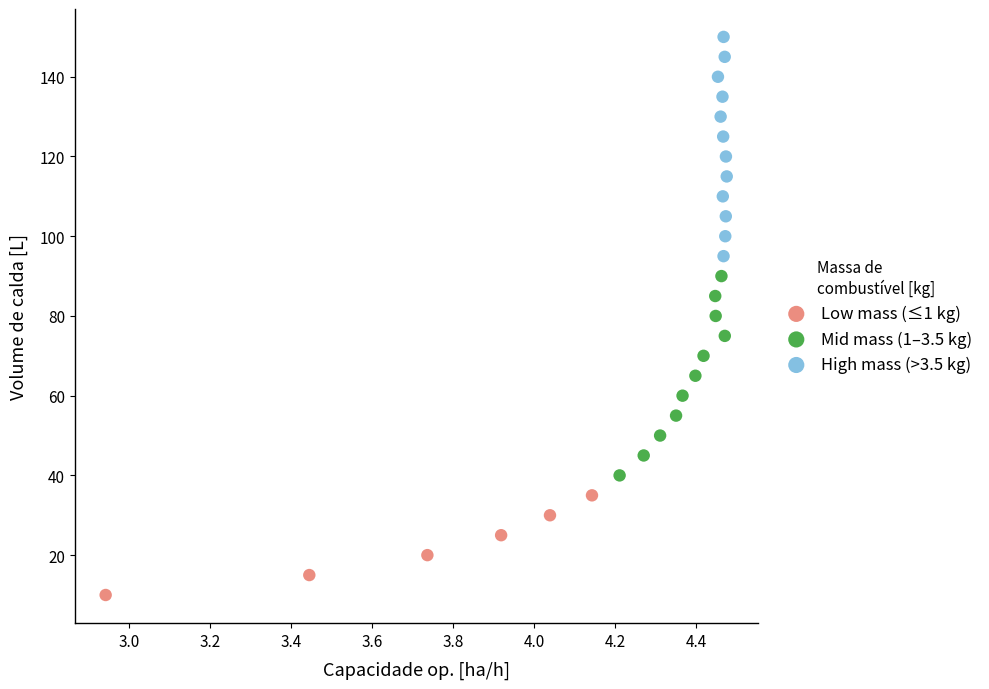

Which series has the widest spread of Y values?

High mass (>3.5 kg)